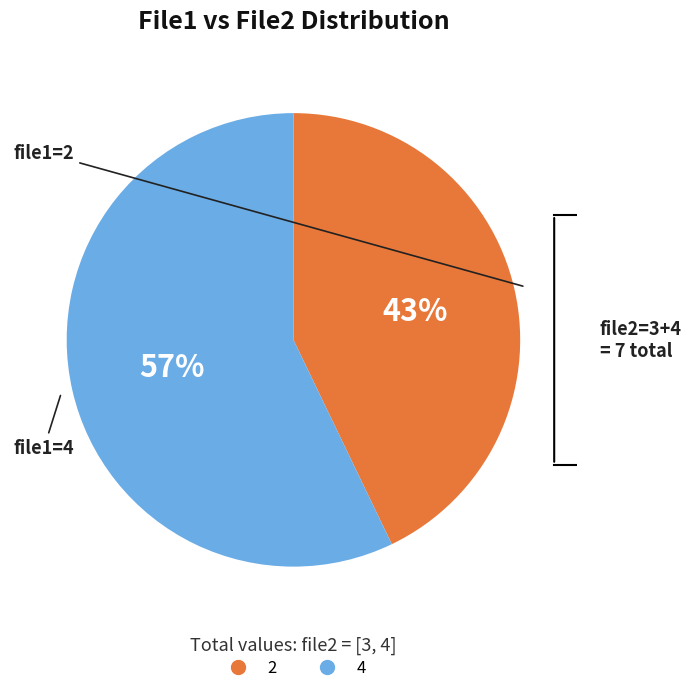

Does any single category account for the majority?

Yes